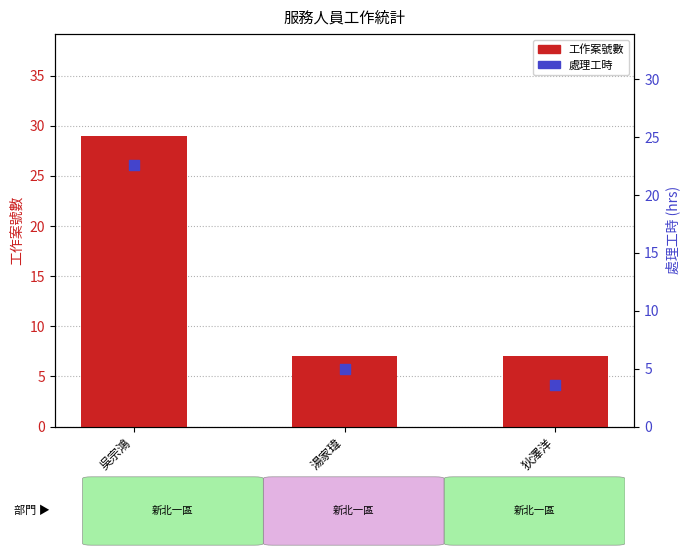

At which category is the sum across all series the highest?

吳宗鴻